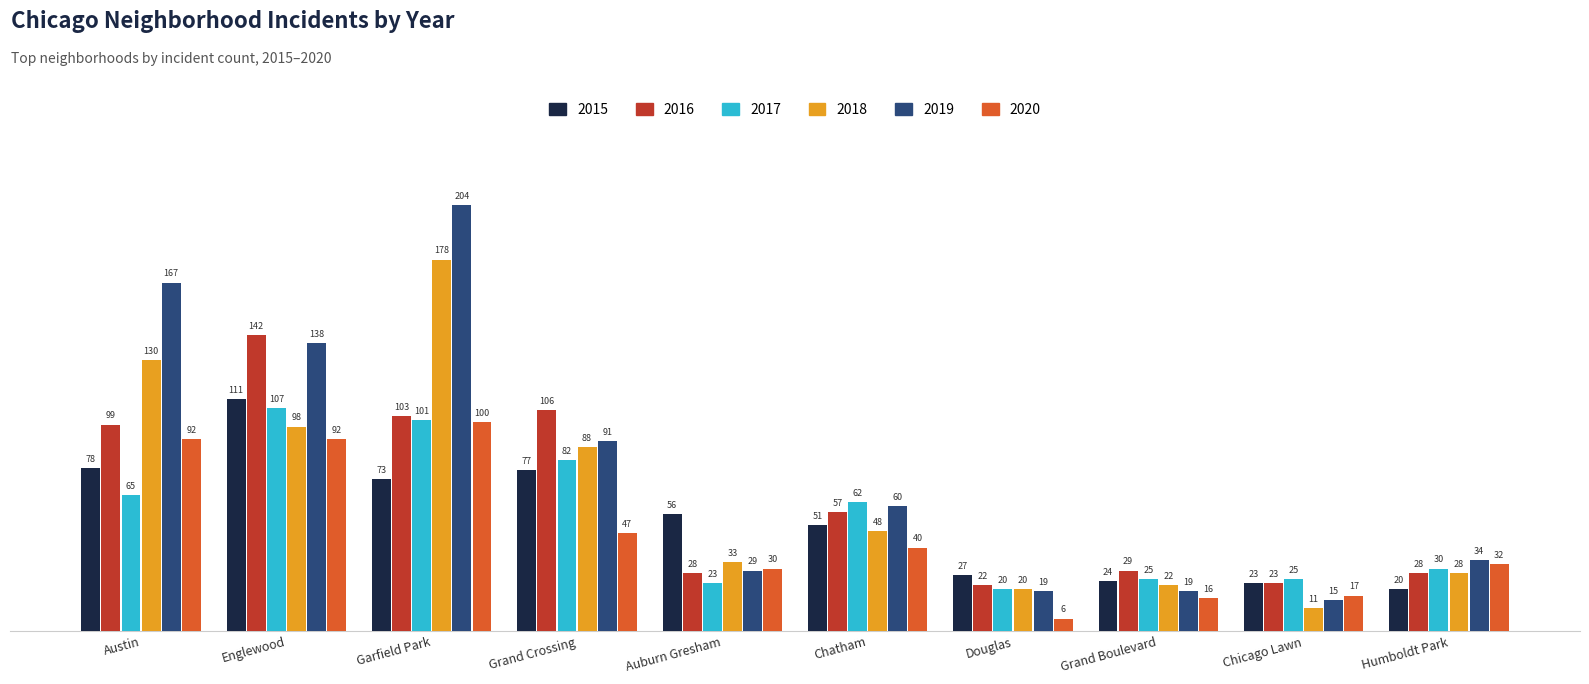

What is the label of the 9th bar from the right?

Englewood